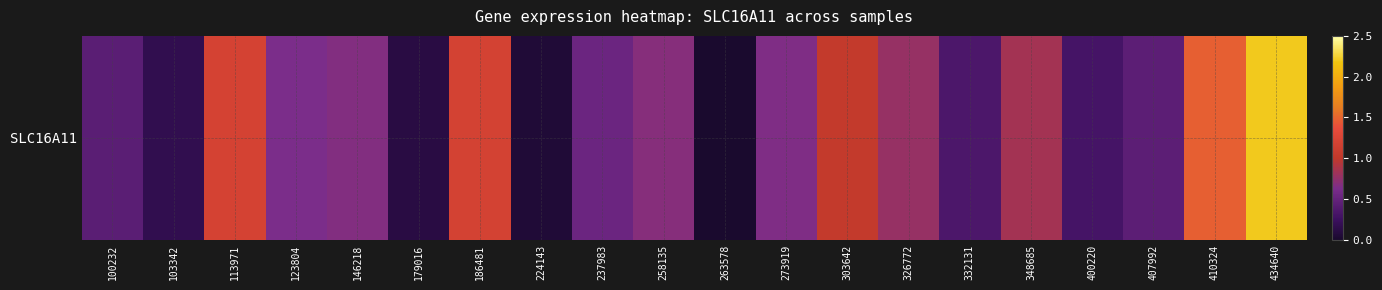

What value does the data have at 100232?

0.4